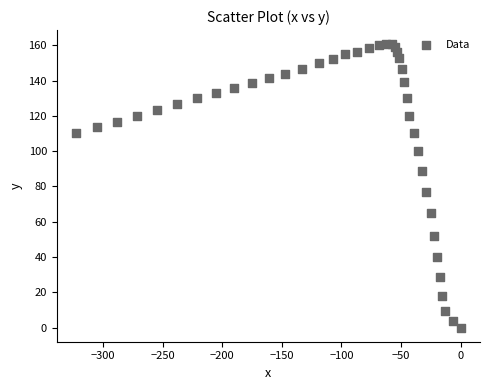

What Y value in the scatter plot is closest to 80?

76.7